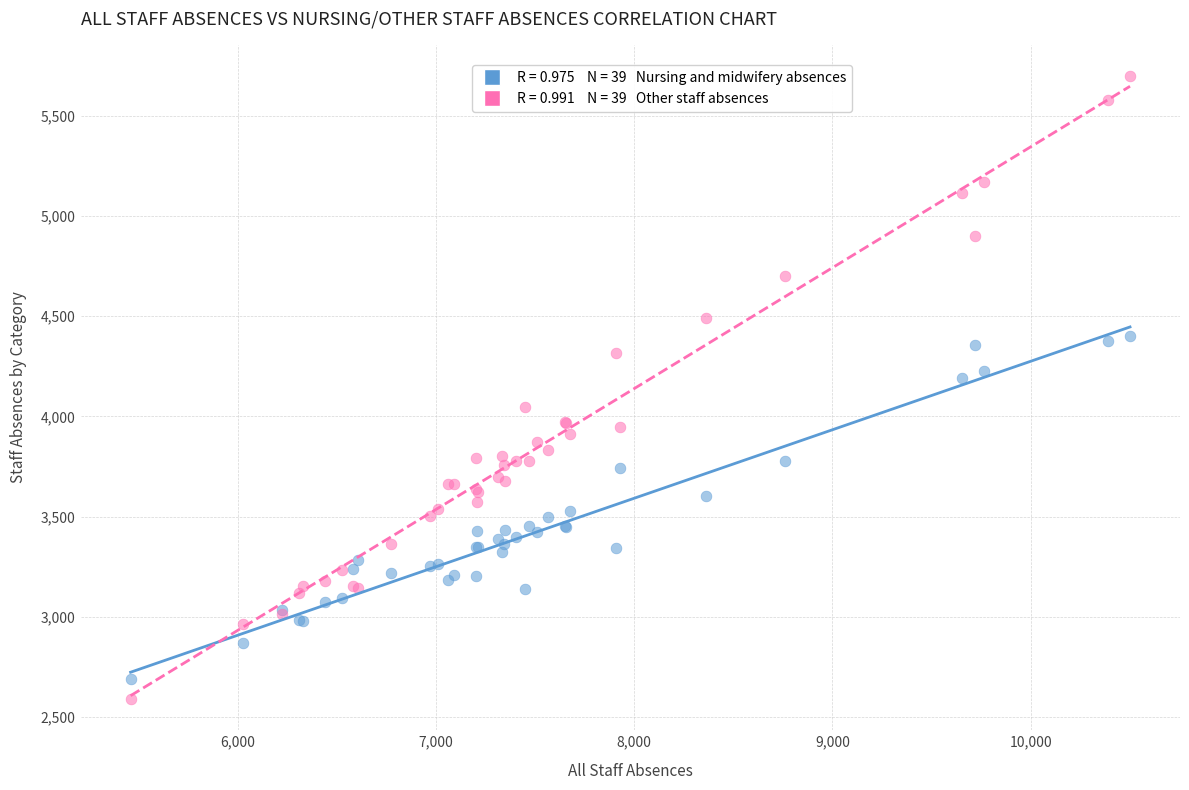

Across all series, what Y value is closest to 4144?

4192